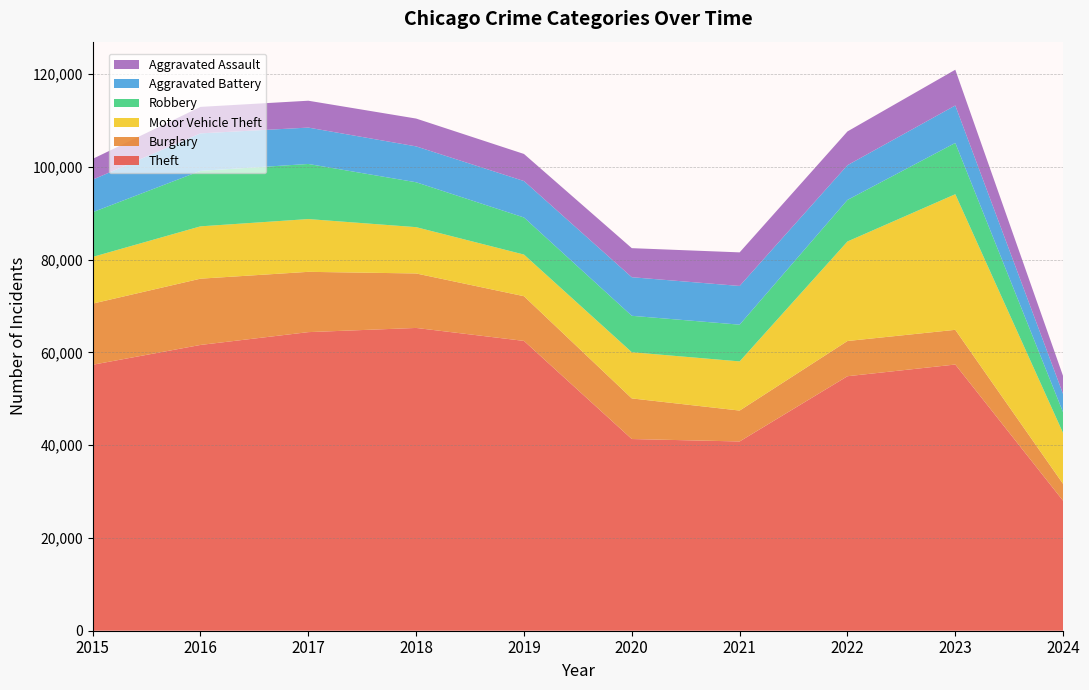

Reading left to right, transcribe all the data shown in this chart.

Theft: 2015=57351	2016=61623	2017=64386	2018=65289	2019=62495	2020=41335	2021=40810	2022=54878	2023=57401	2024=28013
Burglary: 2015=13184	2016=14289	2017=13001	2018=11747	2019=9638	2020=8758	2021=6662	2022=7593	2023=7482	2024=3636
Motor Vehicle Theft: 2015=10068	2016=11285	2017=11380	2018=9985	2019=8977	2020=9959	2021=10603	2022=21461	2023=29243	2024=10962
Robbery: 2015=9638	2016=11960	2017=11880	2018=9681	2019=7995	2020=7855	2021=7920	2022=8962	2023=11056	2024=4474
Aggravated Battery: 2015=7019	2016=8086	2017=7845	2018=7735	2019=7858	2020=8320	2021=8347	2022=7488	2023=8079	2024=3939
Aggravated Assault: 2015=4480	2016=5712	2017=5793	2018=6001	2019=5841	2020=6264	2021=7242	2022=7280	2023=7709	2024=3867